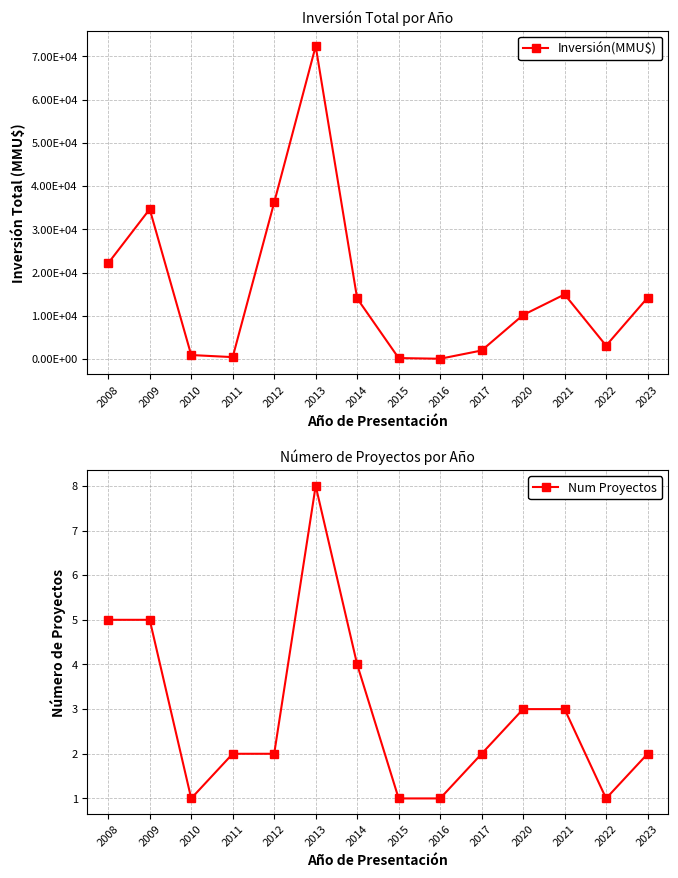

Read the Num Proyectos value at 2023.

2